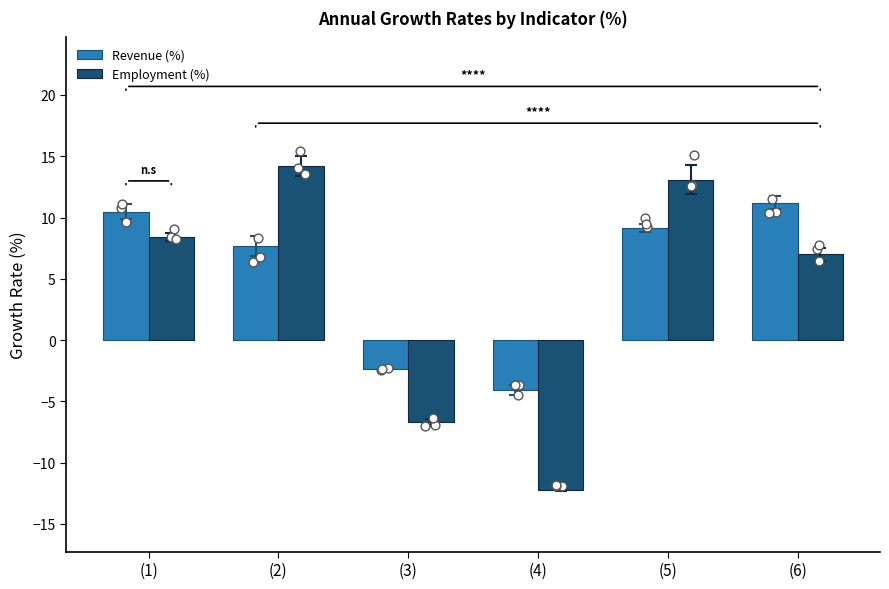

Which series has the widest spread of Y values?

Employment (%)